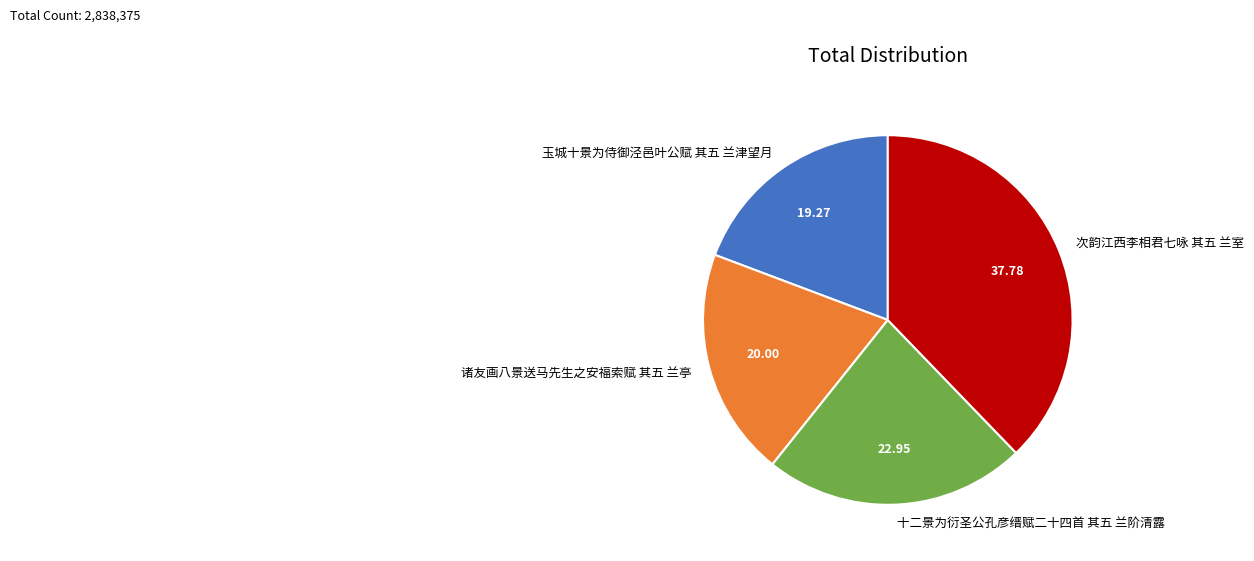

True or false: 十二景为衍圣公孔彦缙赋二十四首 其五 兰阶清露 accounts for 8% of the total.

False